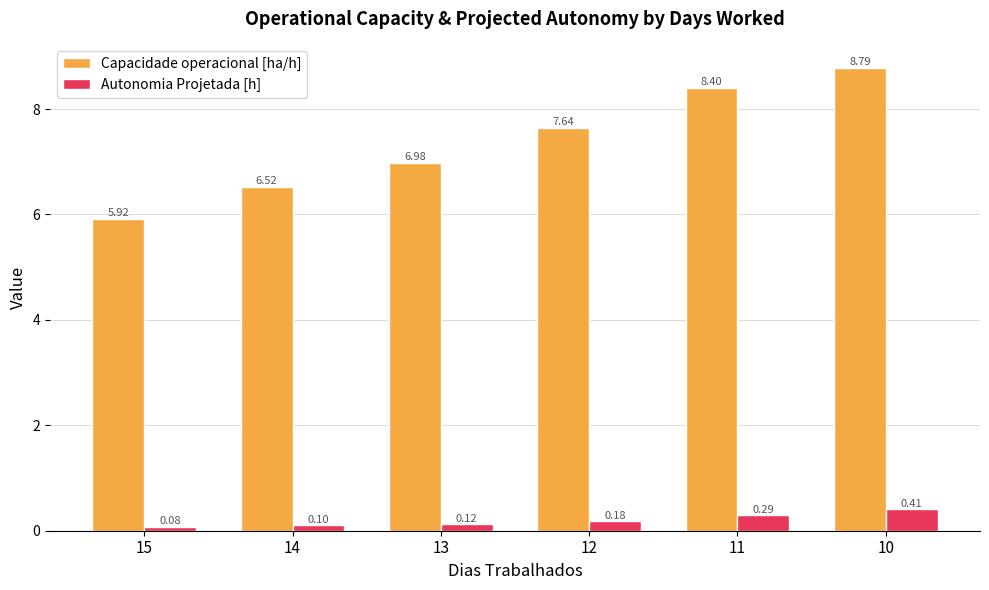

Rank the series by their maximum value, from lowest to highest.

Autonomia Projetada [h], Capacidade operacional [ha/h]